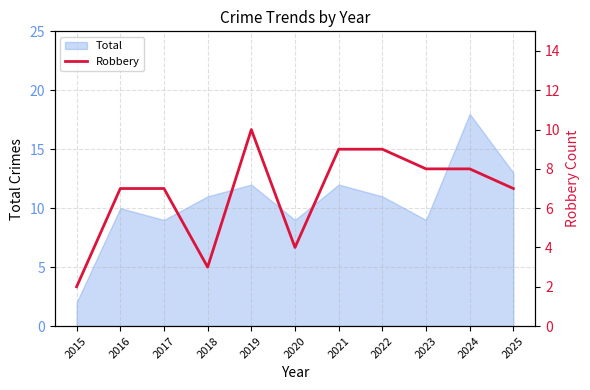

Is it true that Total equals 9 at 2020?

True